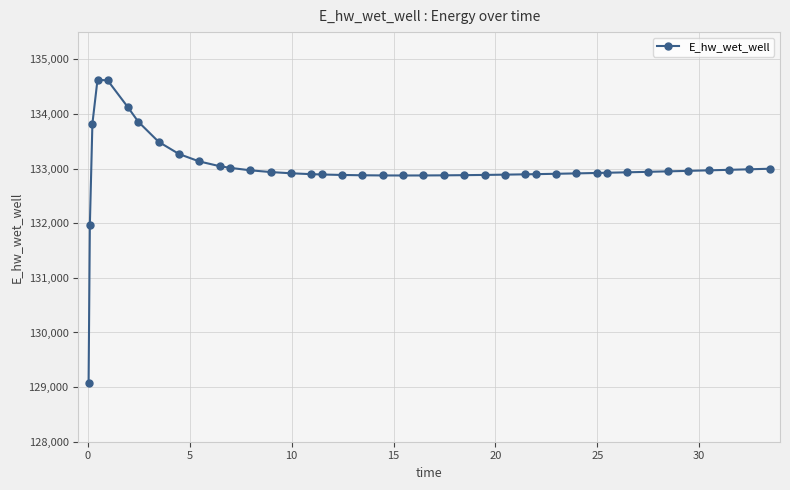

What is the average value?

132993.9